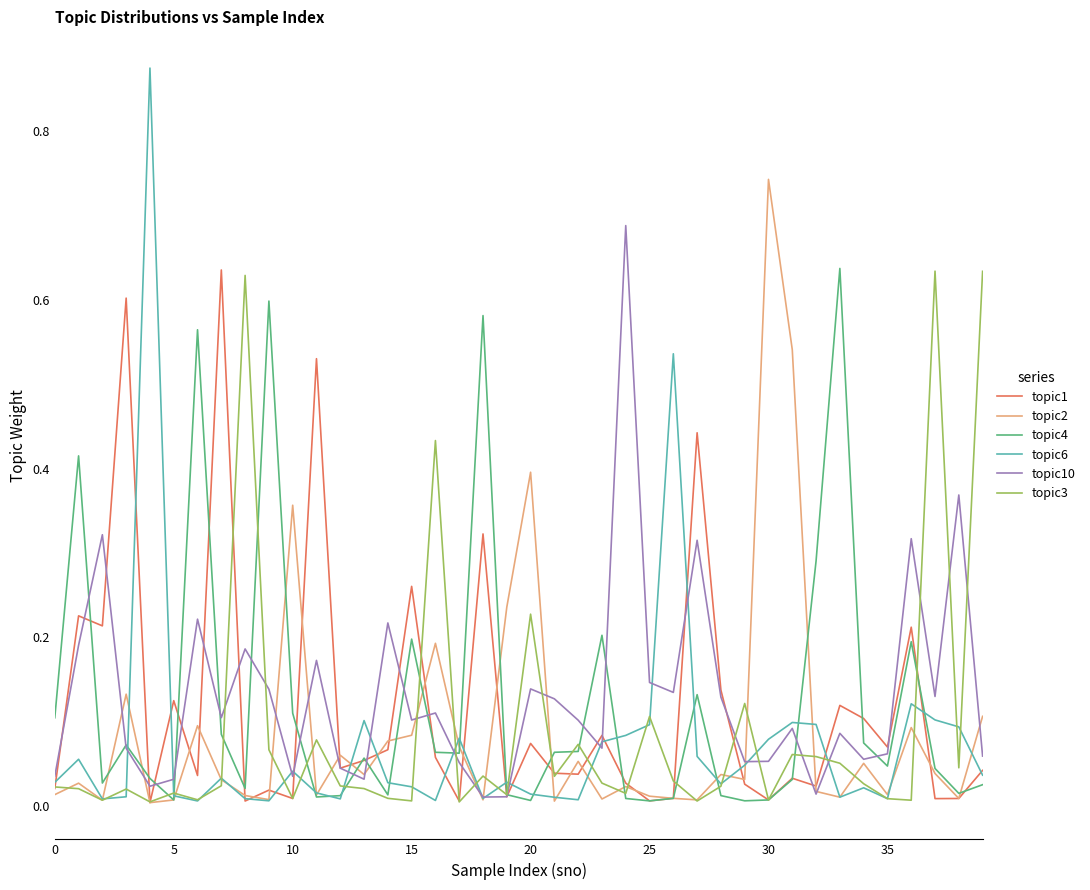

Which series has the largest range (max minus min)?

topic6